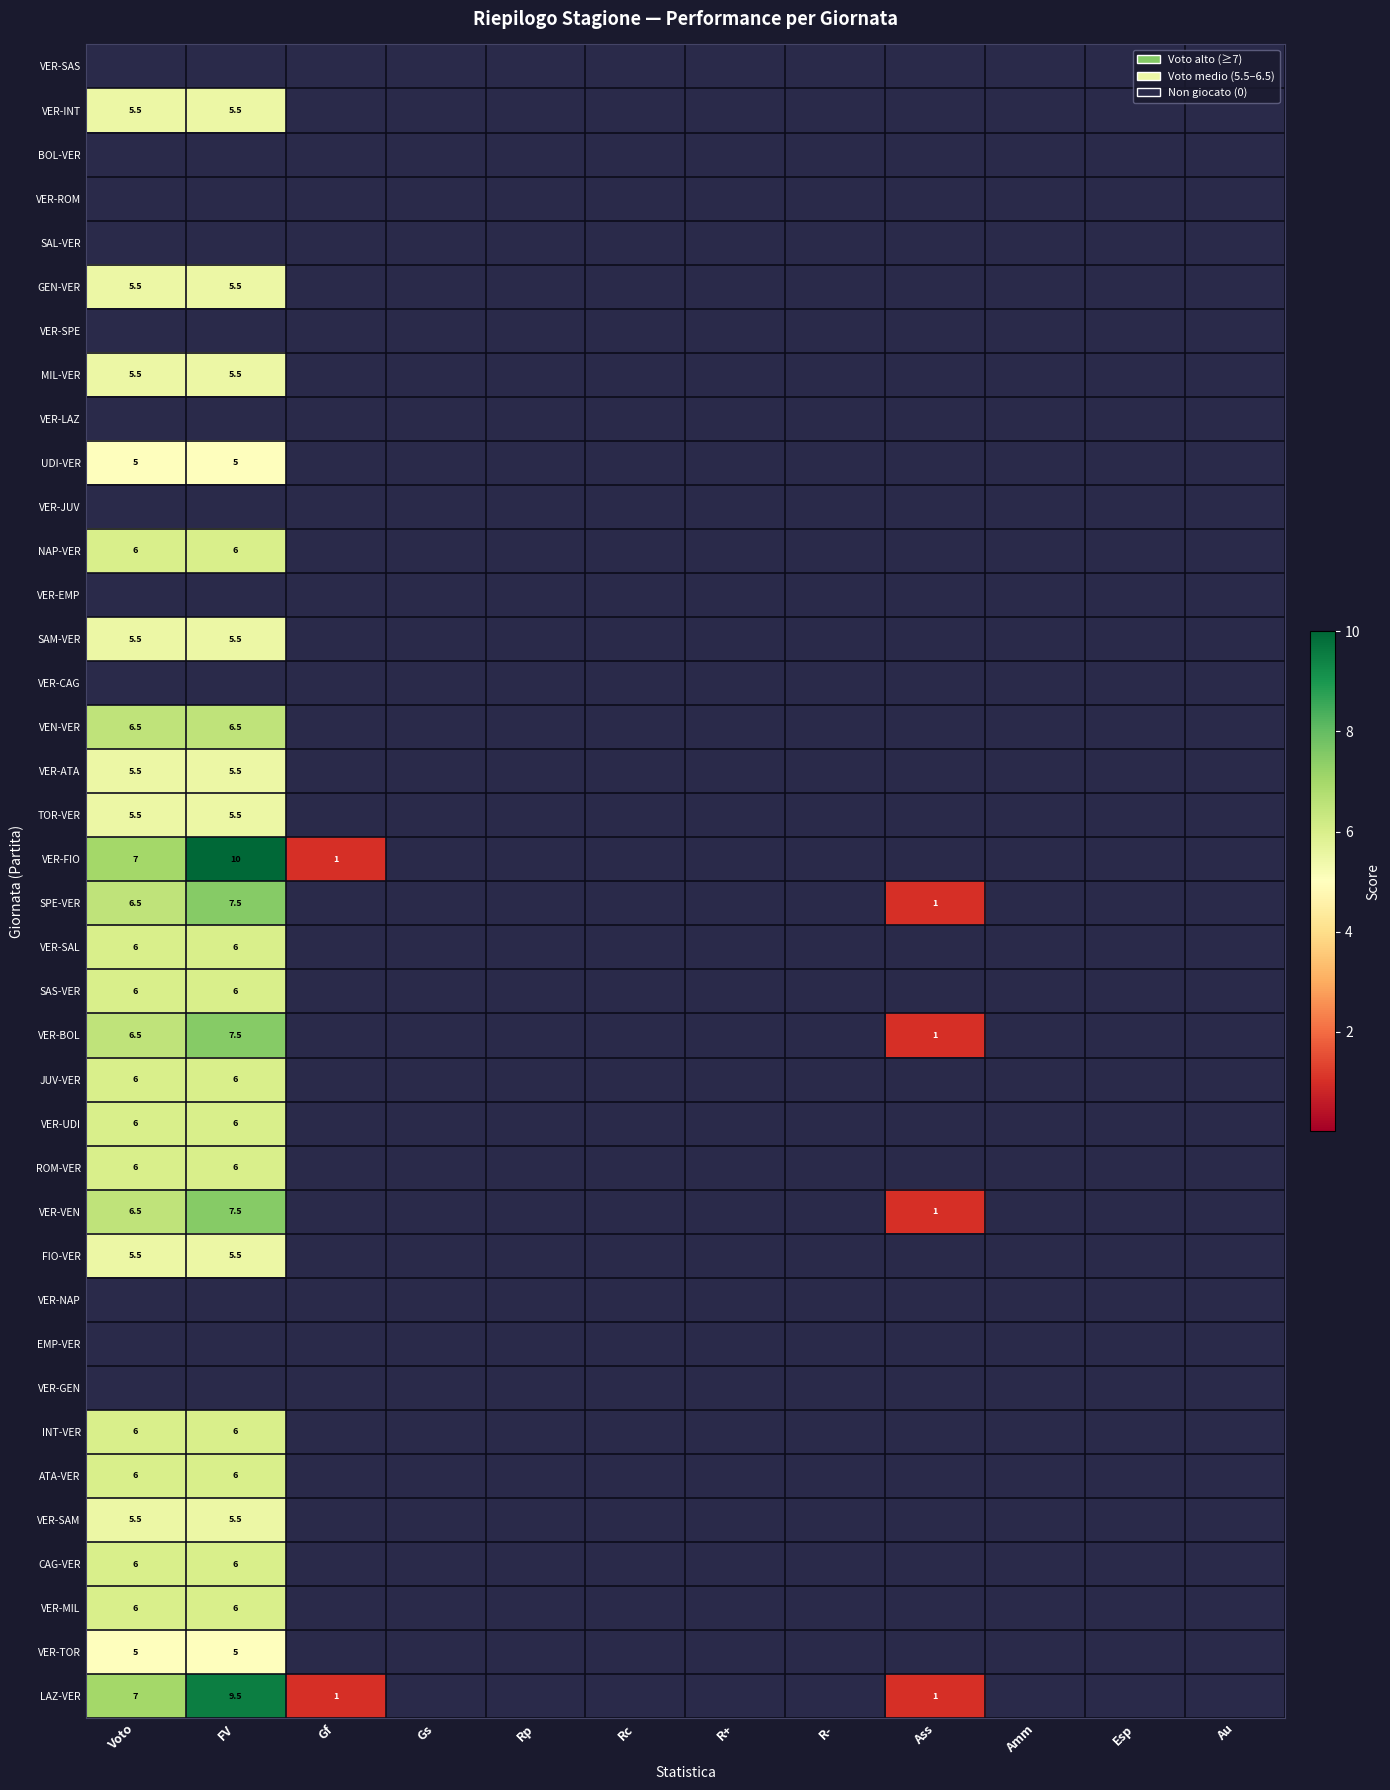

Which category has the highest value across all series?

FV